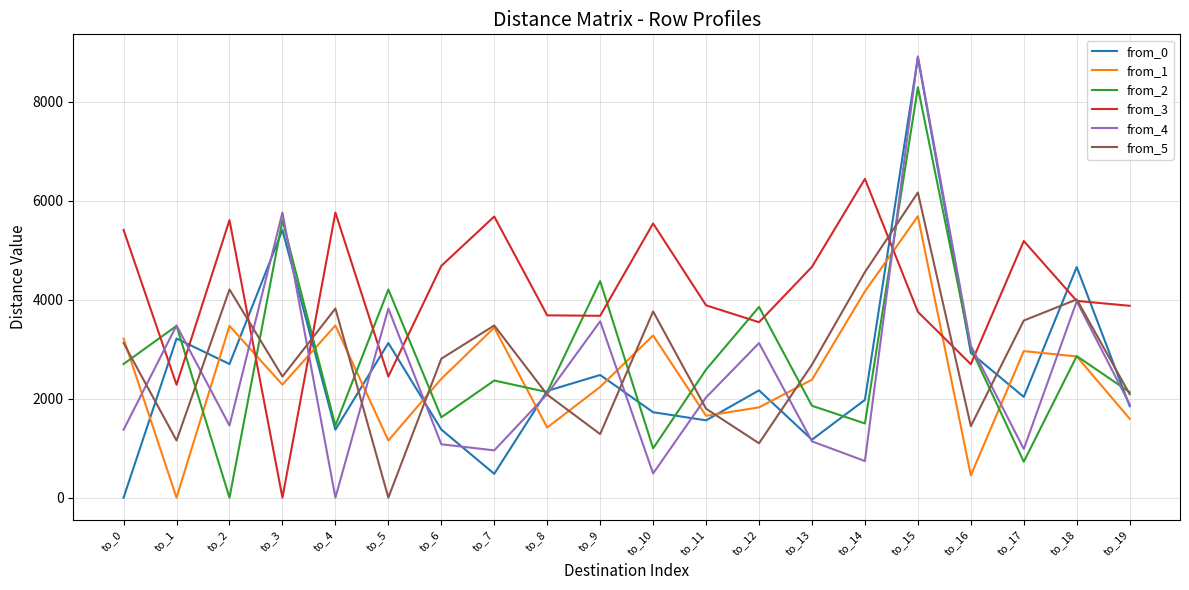

Is it true that from_3 equals 5412 at to_0?

True